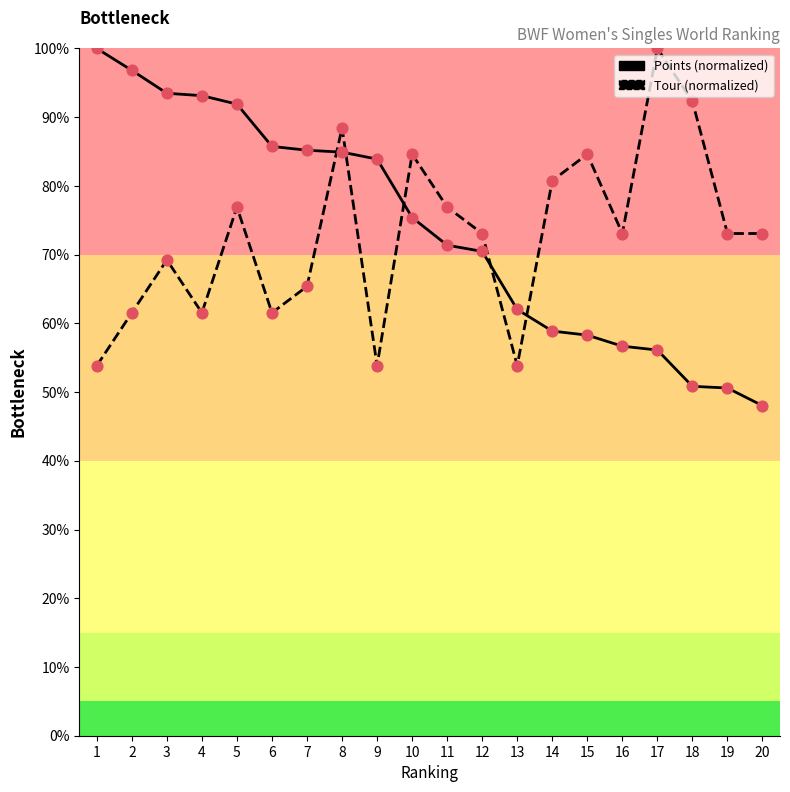

Is the value of Tour markers at 6 greater than the value of Points at 11?

No